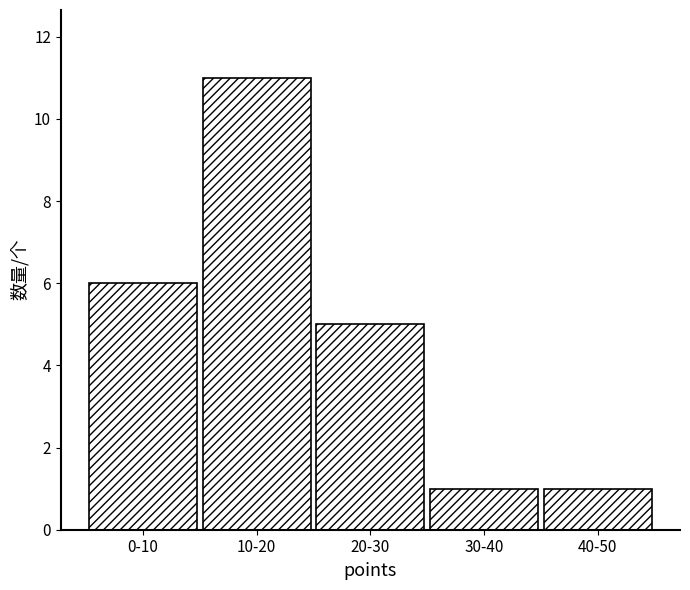

Reading right to left, transcribe all the data shown in this chart.

1	1	5	11	6